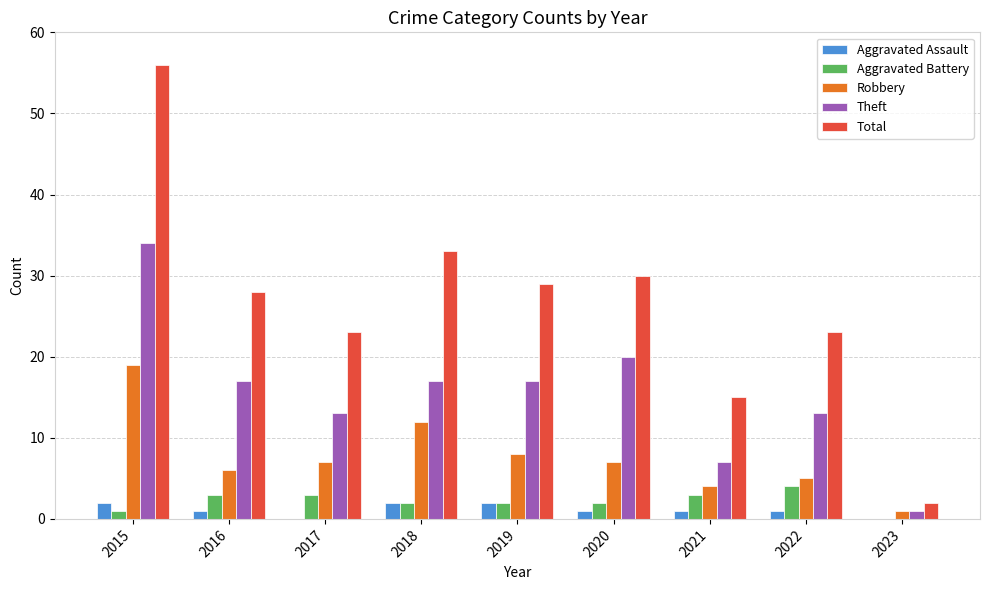

What is the sum of all Theft values?

139